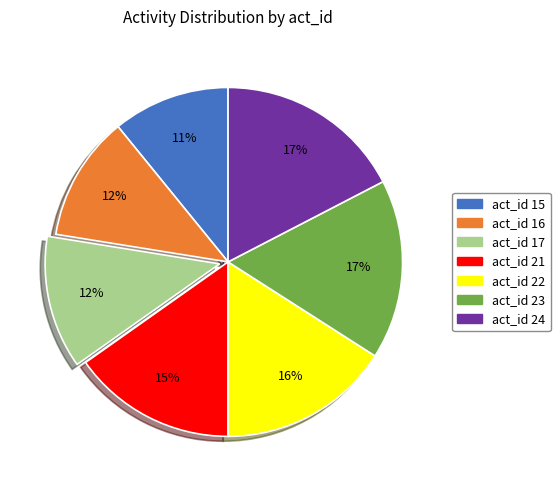

Does any single category account for the majority?

No